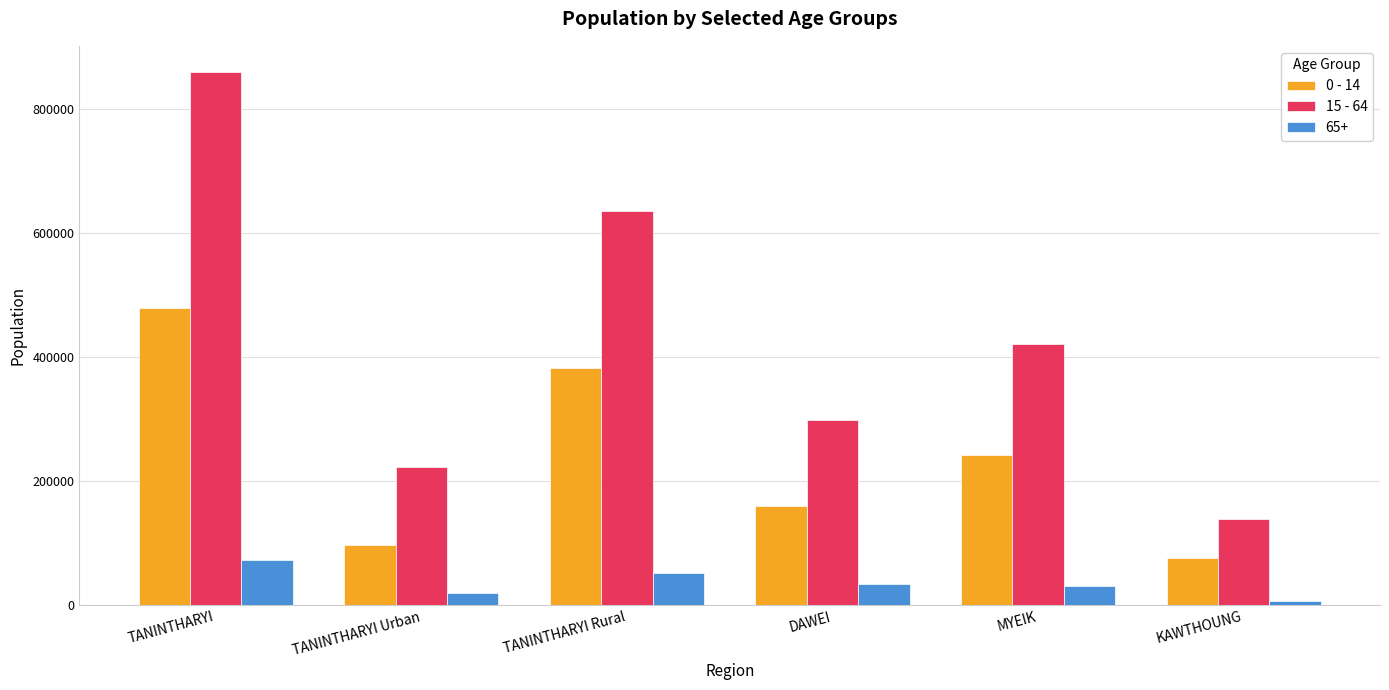

Reading left to right, transcribe all the data shown in this chart.

0 - 14: TANINTHARYI=478027	TANINTHARYI Urban=96297	TANINTHARYI Rural=381730	DAWEI=160192	MYEIK=242238	KAWTHOUNG=75597
15 - 64: TANINTHARYI=858419	TANINTHARYI Urban=222558	TANINTHARYI Rural=635861	DAWEI=298796	MYEIK=420389	KAWTHOUNG=139234
65+: TANINTHARYI=71955	TANINTHARYI Urban=19564	TANINTHARYI Rural=52391	DAWEI=34588	MYEIK=30460	KAWTHOUNG=6907